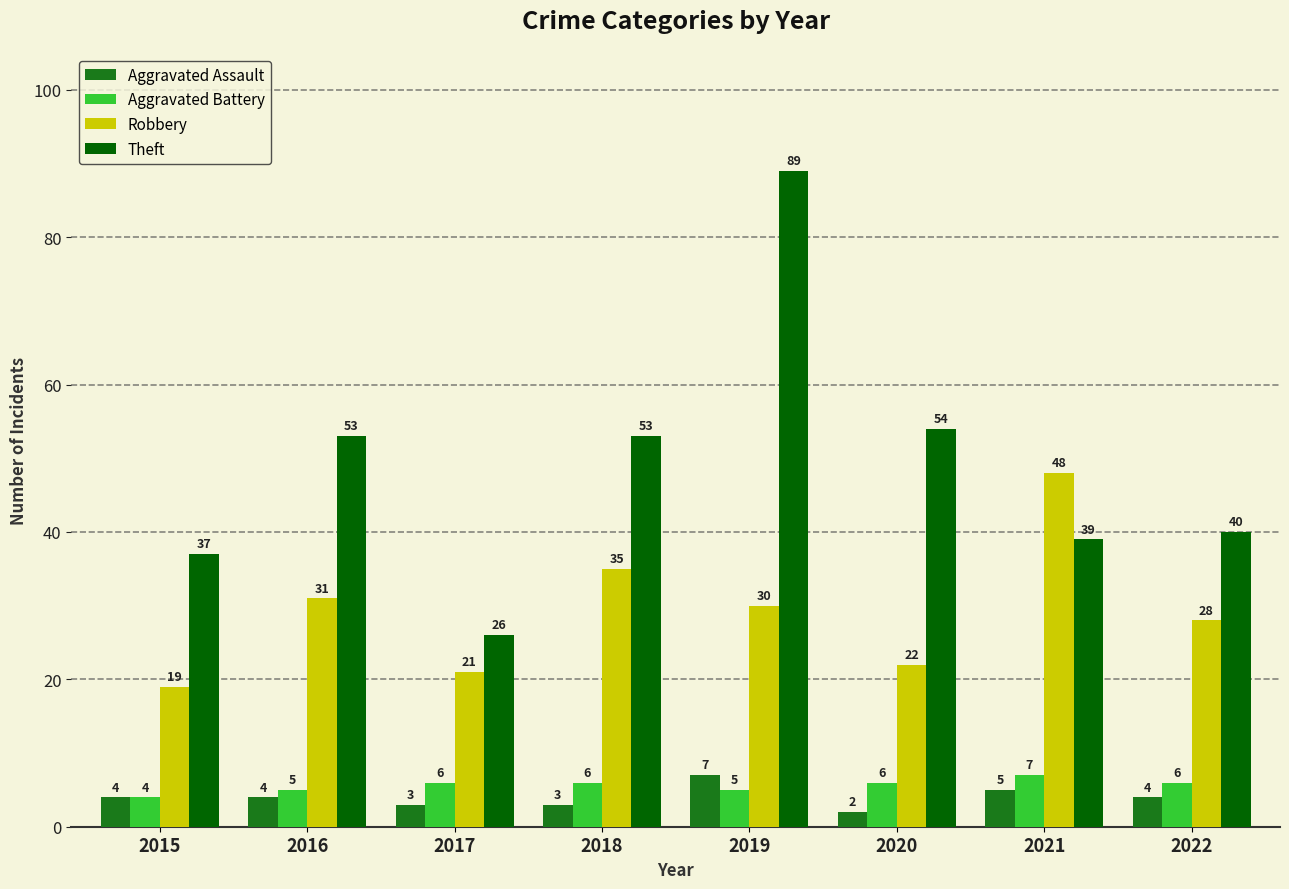

What is the difference between the maximum and second lowest values in the Aggravated Assault series?

4